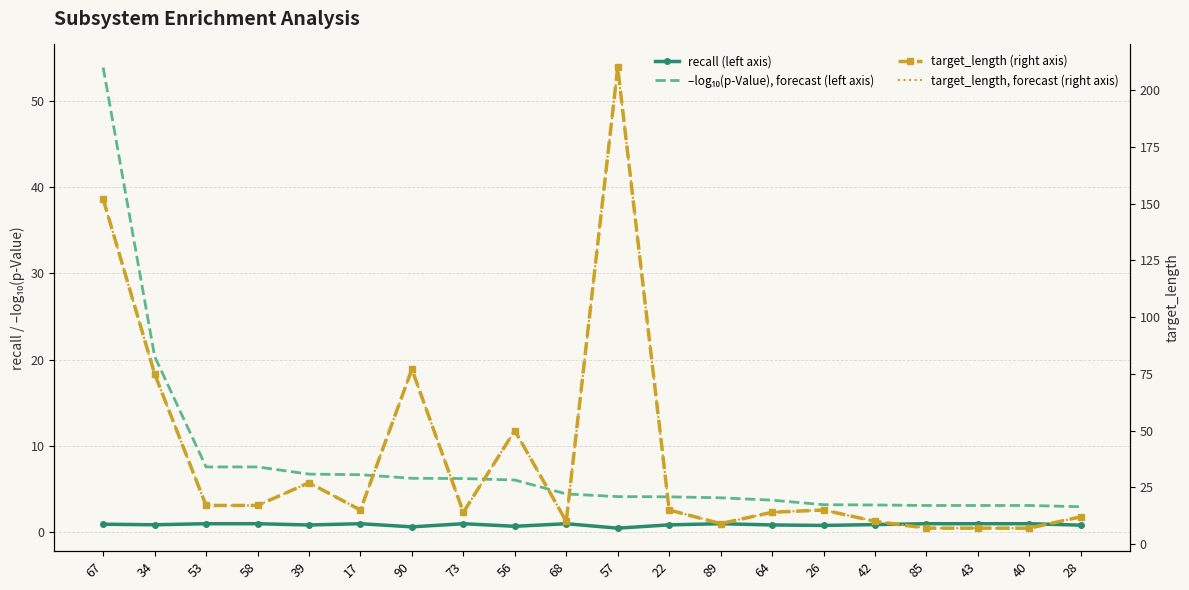

What is the value of the target_length, forecast (right axis) point at the 20th from the left?

12.0